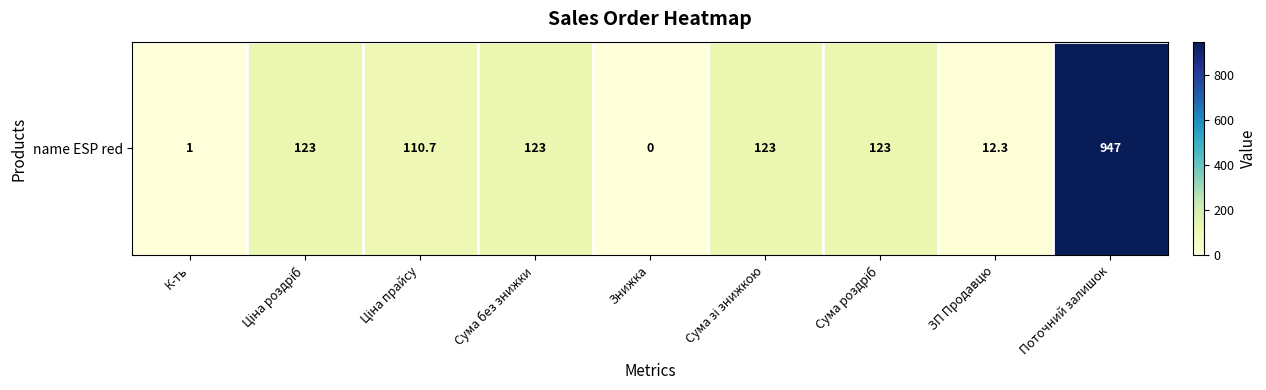

List the labels in order of value, smallest first.

Знижка, К-ть, ЗП Продавцю, Ціна прайсу, Ціна роздріб, Сума без знижки, Сума зі знижкою, Сума роздріб, Поточний залишок